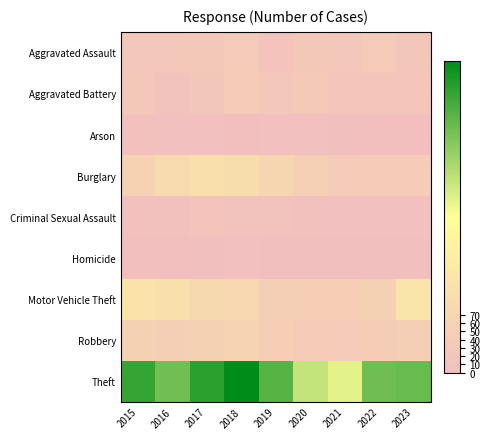

Which series has the largest total across all categories?

Theft